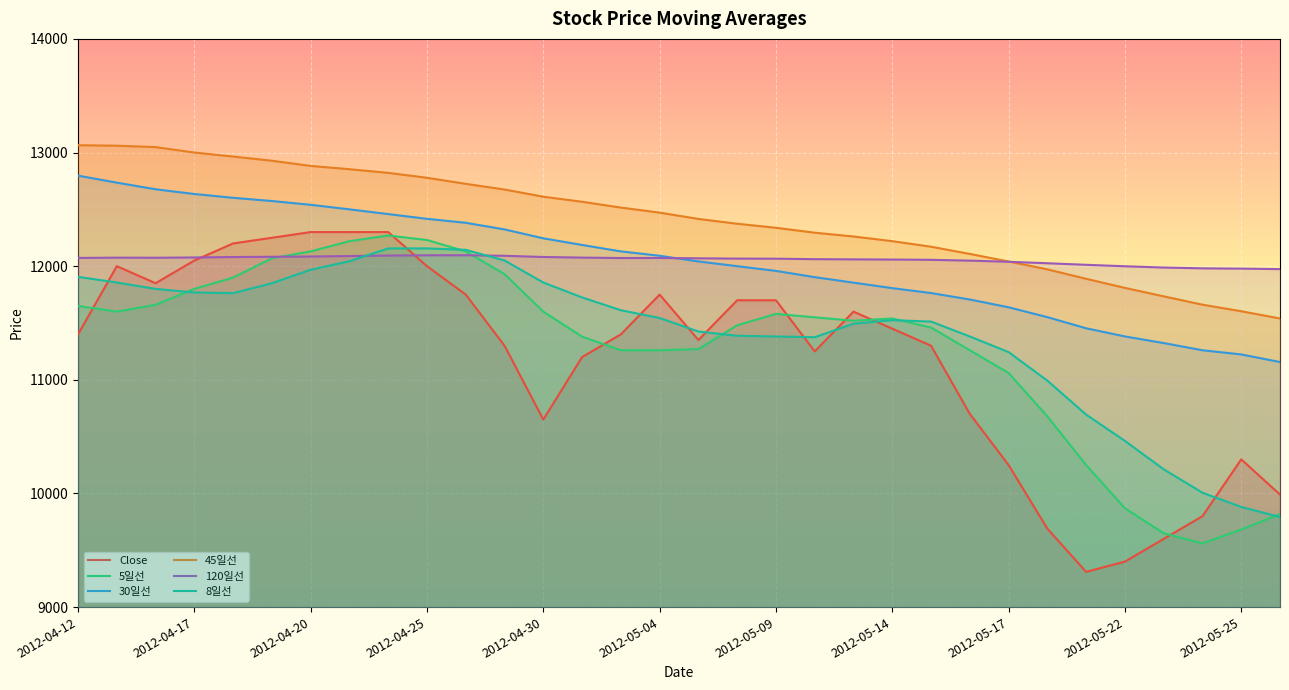

How many times do 5일선 and Close cross each other?

7